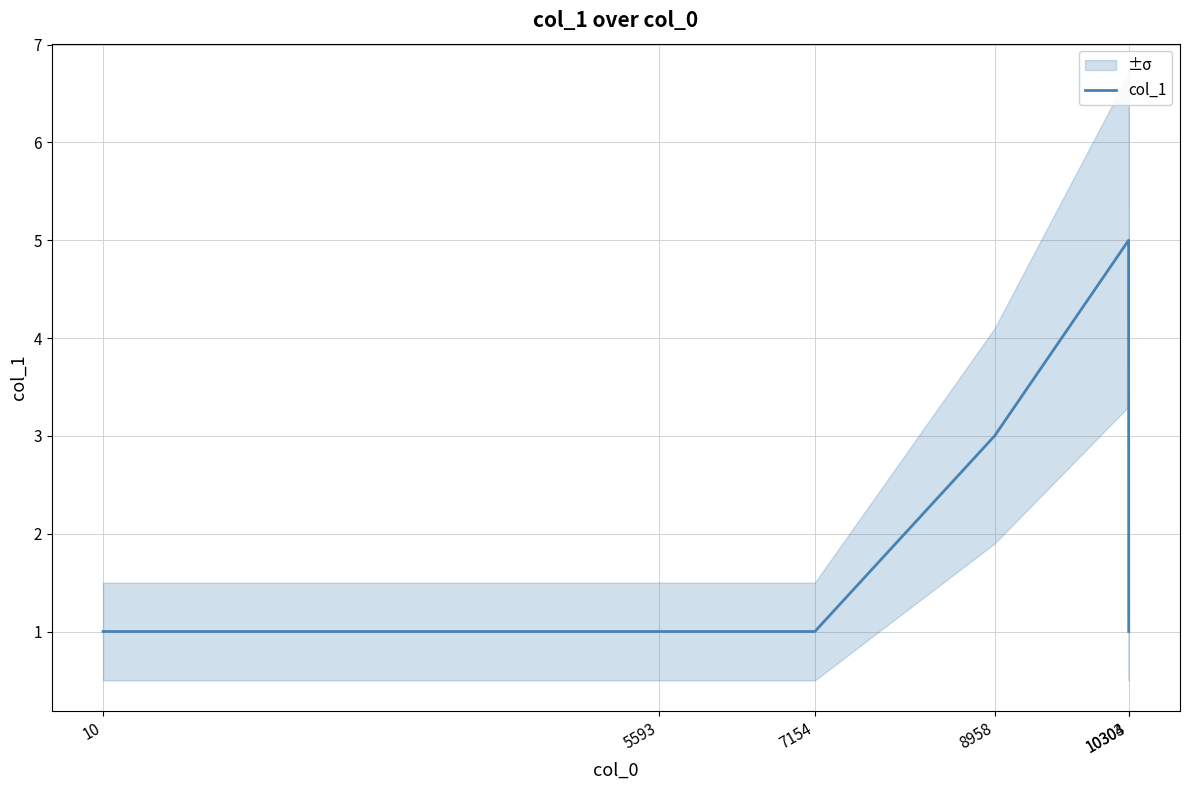

What is the difference between the maximum and minimum values?

4